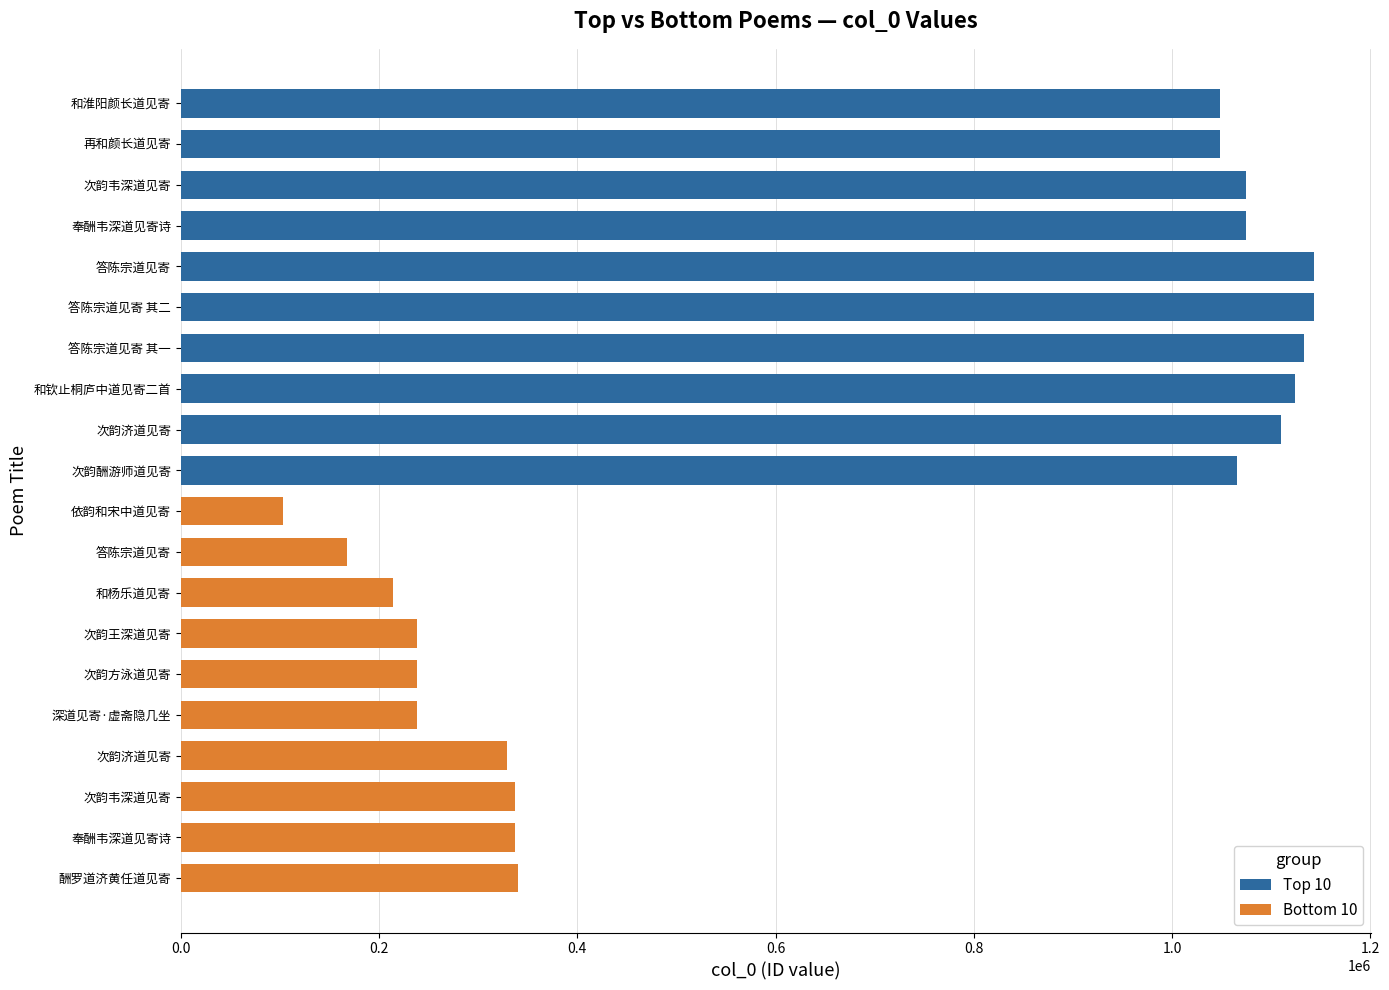

How many data points in Bottom 10 are less than 238567?

5